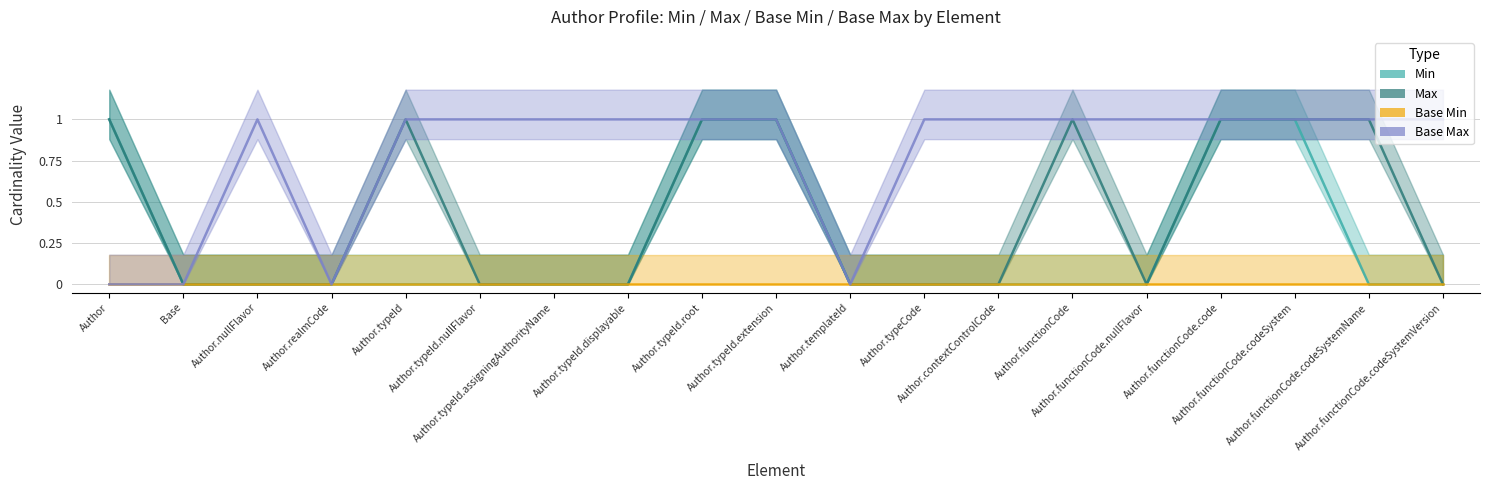

What is the difference between the highest and lowest values at Author.functionCode.codeSystemVersion?

1